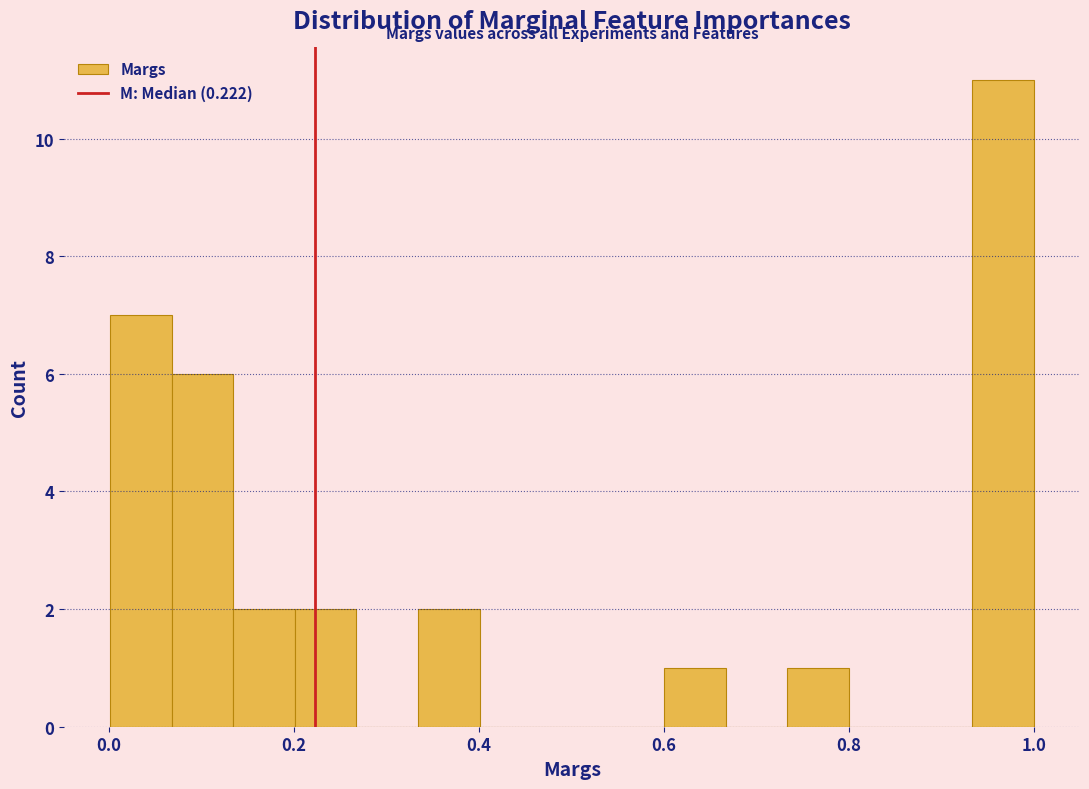

Around what value on the x-axis is the tallest bar? Give the approximate position of its centre, as read against the axis.

0.96